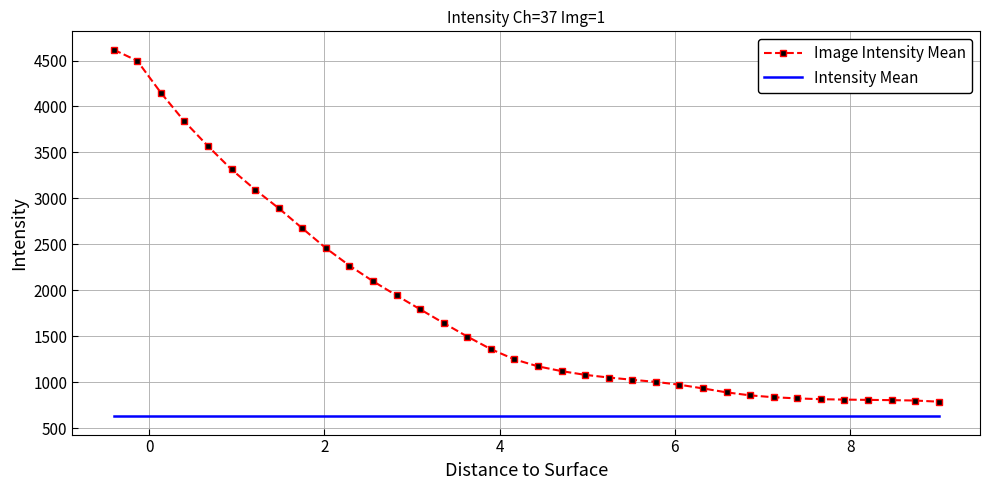

What is the smallest value displayed?

628.5